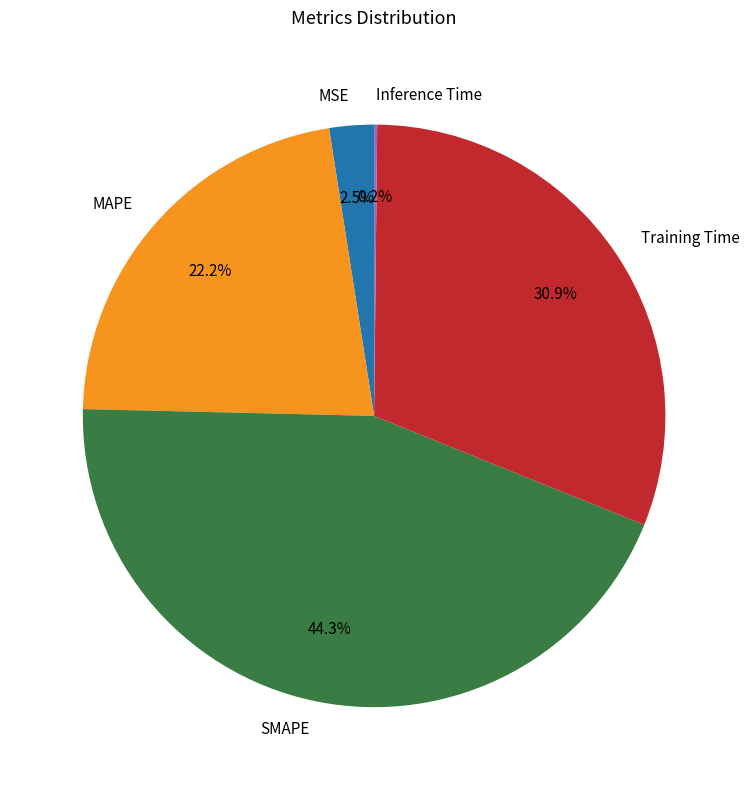

Is there any slice that represents more than half of the pie?

No